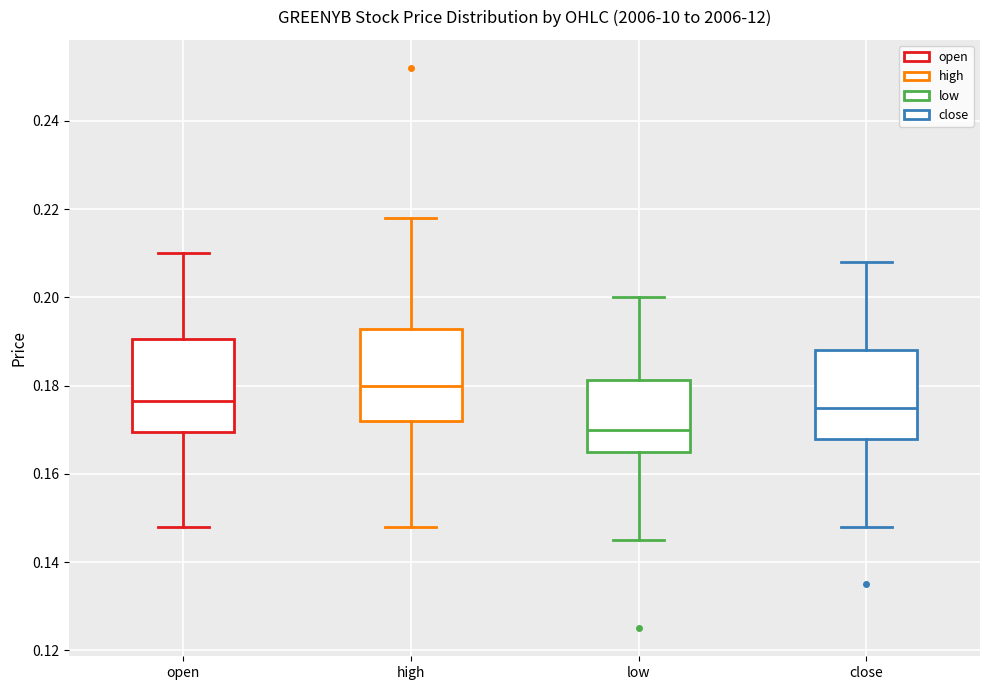

Which box has the lowest median line?

low